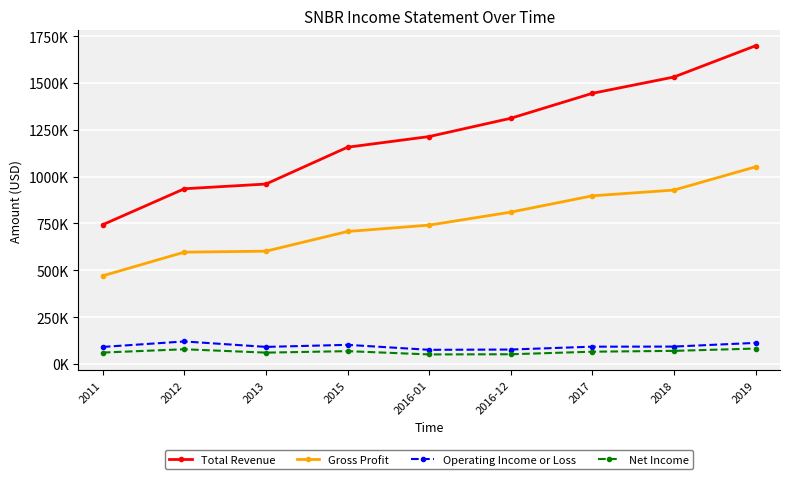

At which category is the sum across all series the highest?

2019